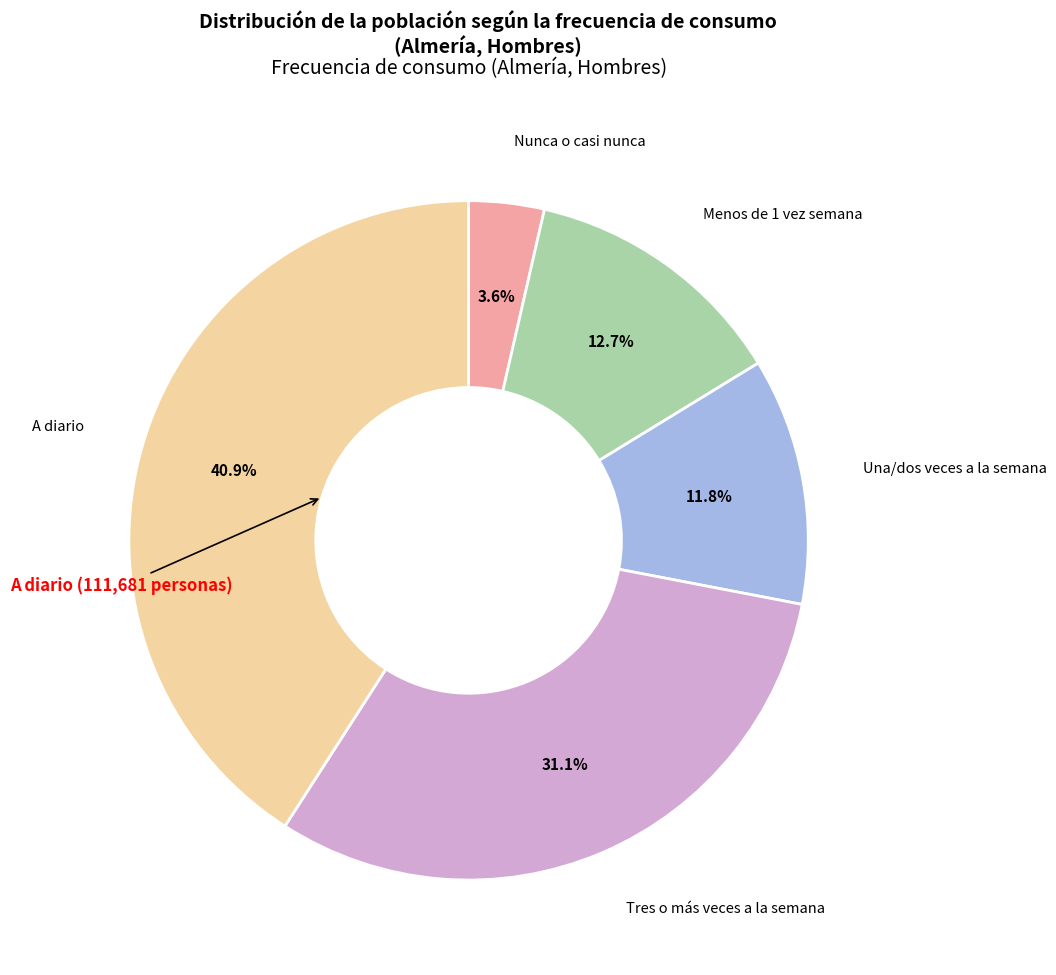

Which has a higher value, Nunca o casi nunca or Una/dos veces a la semana?

Una/dos veces a la semana